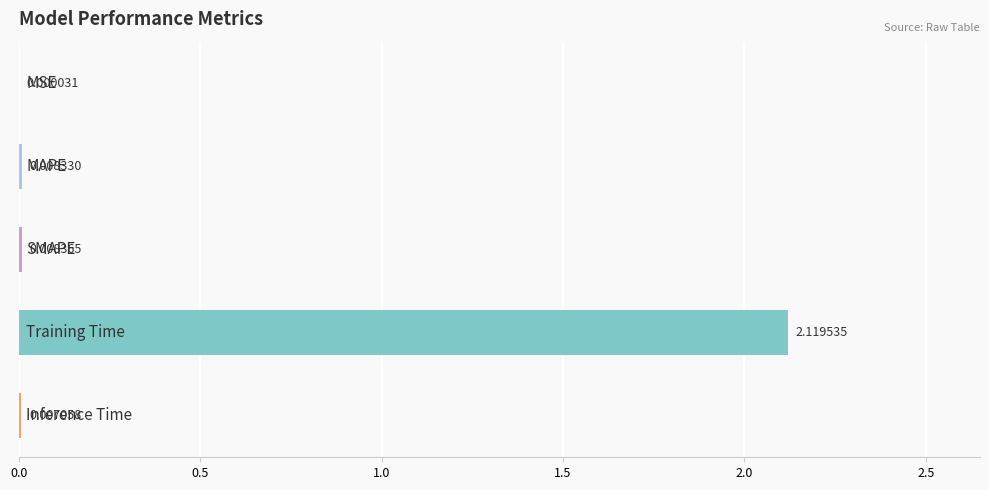

What is the difference between the maximum and minimum values?

2.1